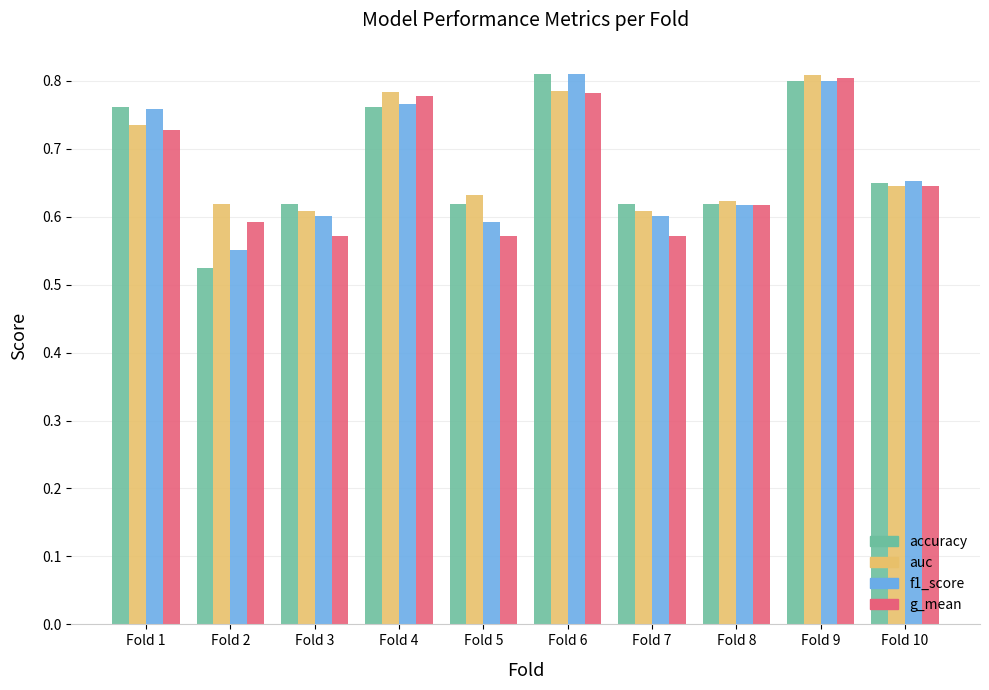

True or false: f1_score has a value of 0.8 at Fold 6.

True